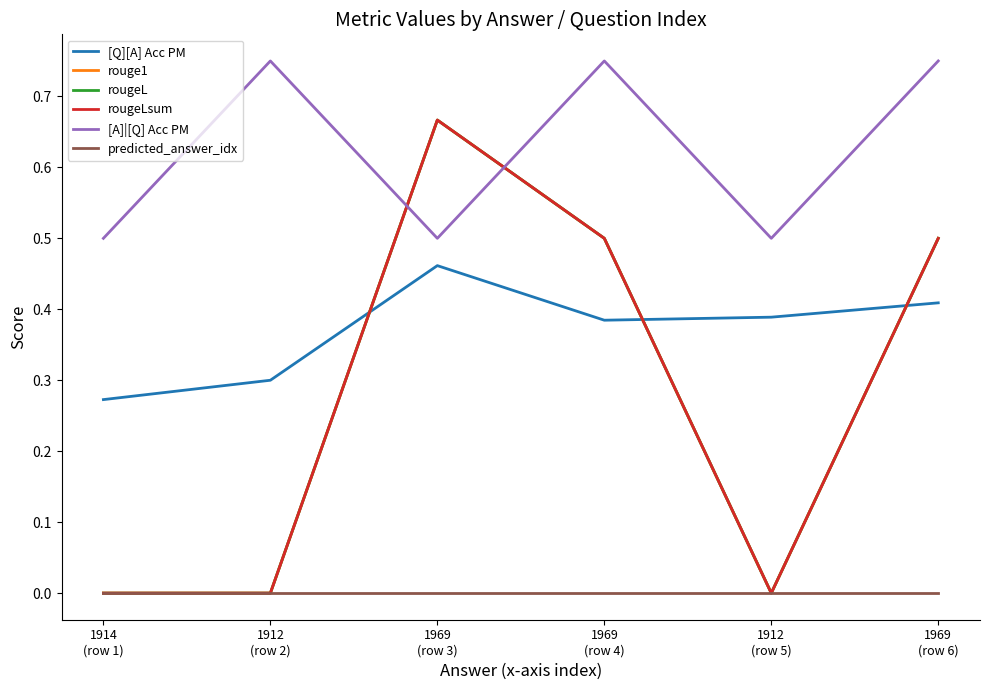

True or false: [A]|[Q] Acc PM and predicted_answer_idx cross at least once.

False